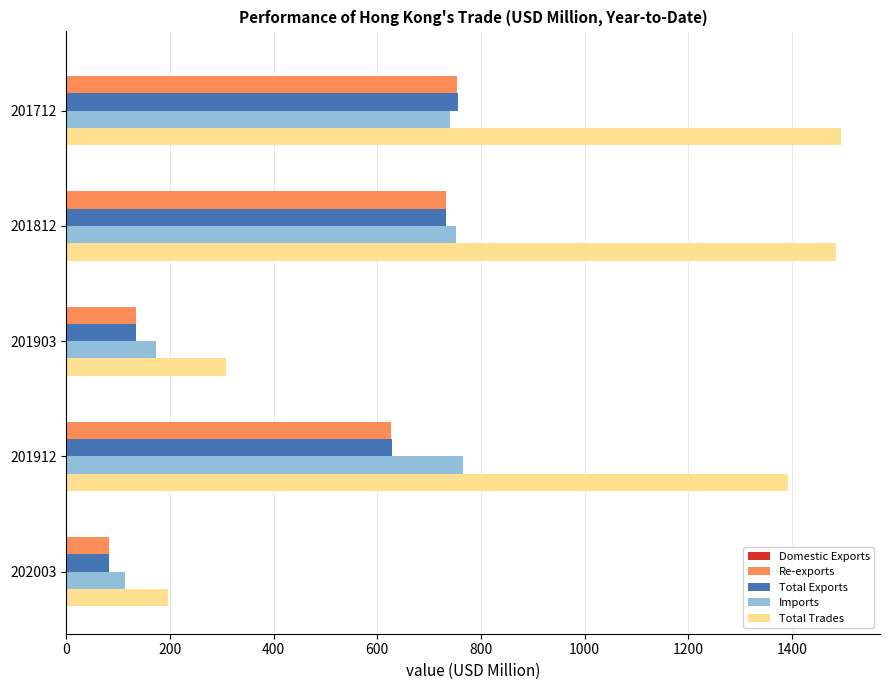

True or false: Total Trades has a value of 52.5 at 202003.

False